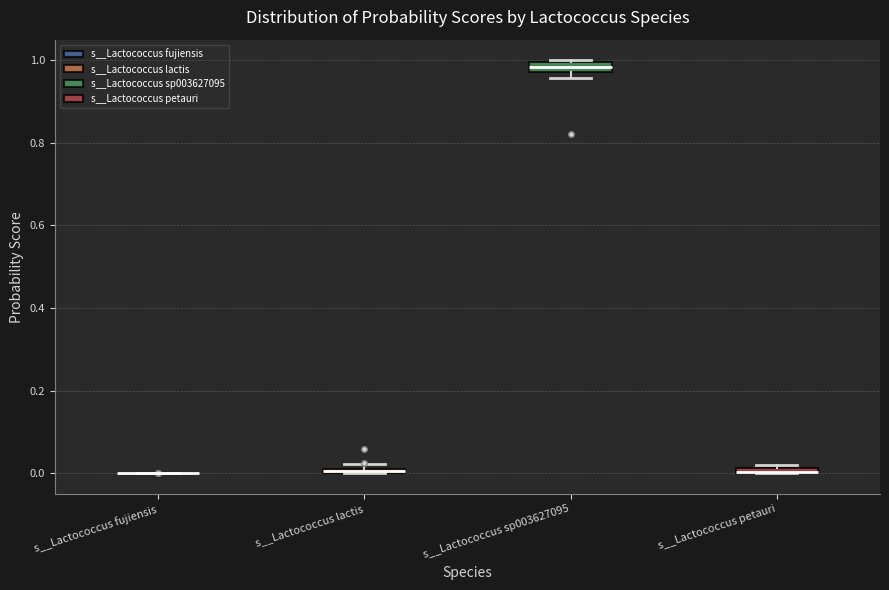

Where is the lower edge of the box for s__Lactococcus petauri on the y-axis? The values are not printed on the chart, so give them approximately, as read against the axis.

0.00